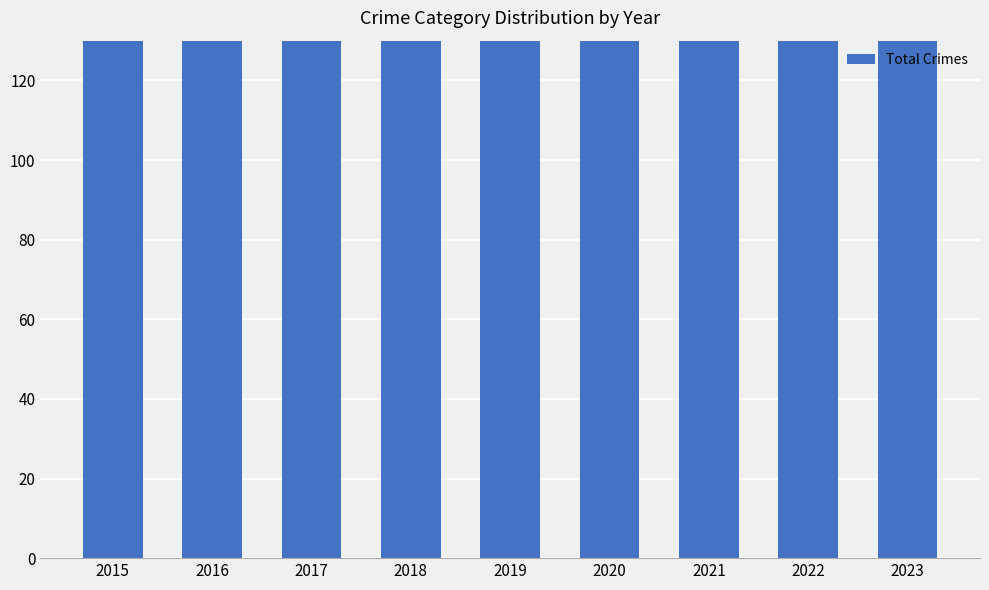

Where does the data first go above 153?

2017